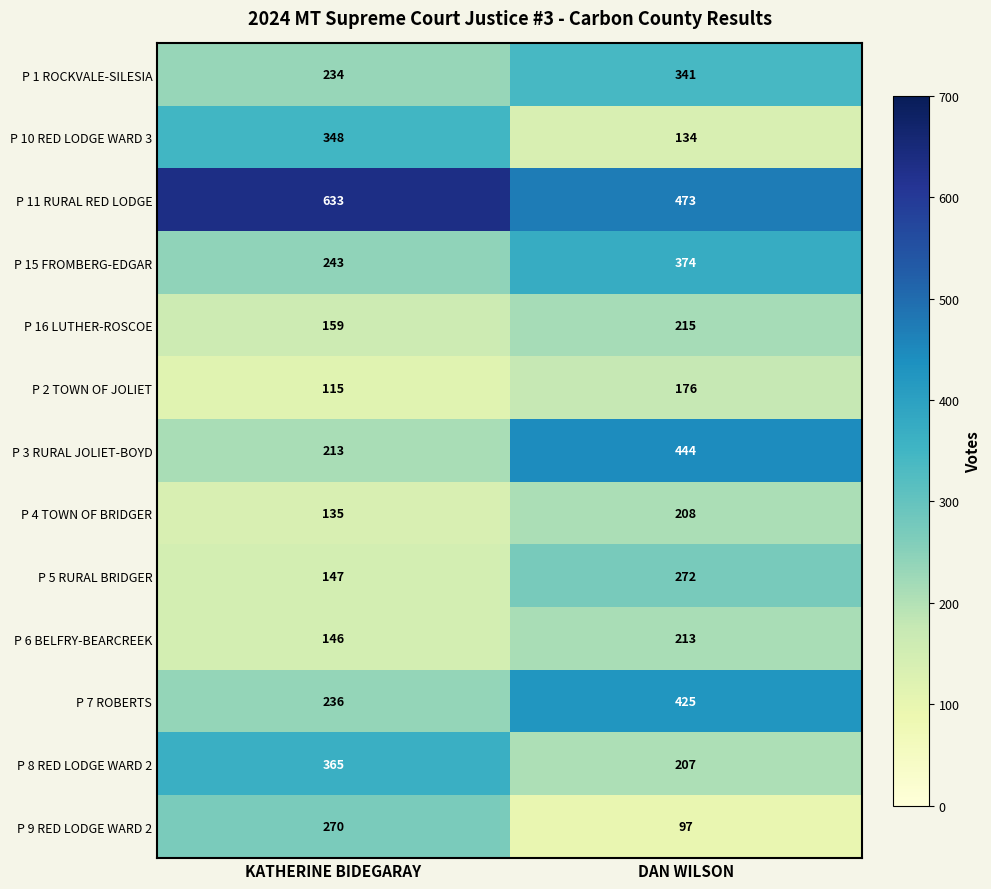

Which series changed the most between KATHERINE BIDEGARAY and DAN WILSON?

P 3 RURAL JOLIET-BOYD